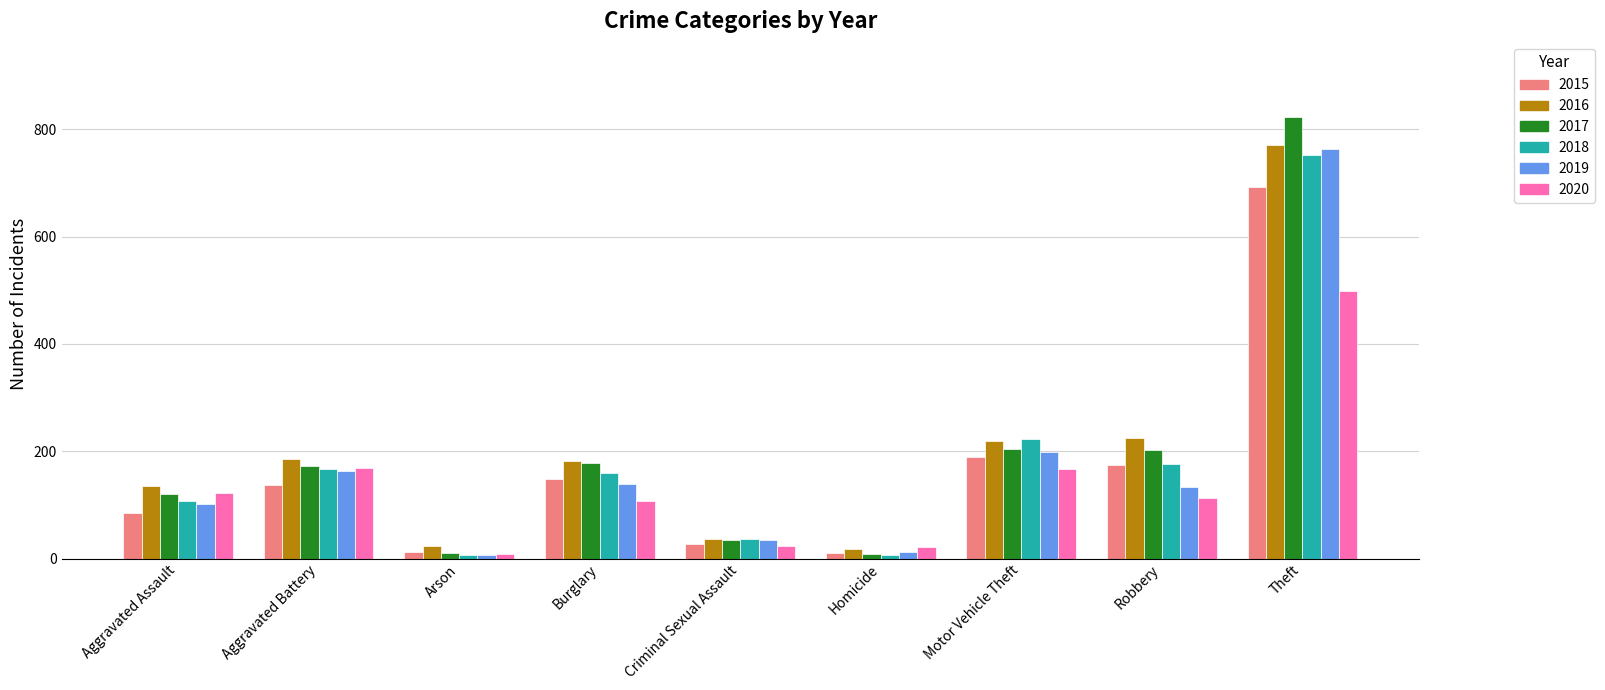

What position from the right is Arson?

7